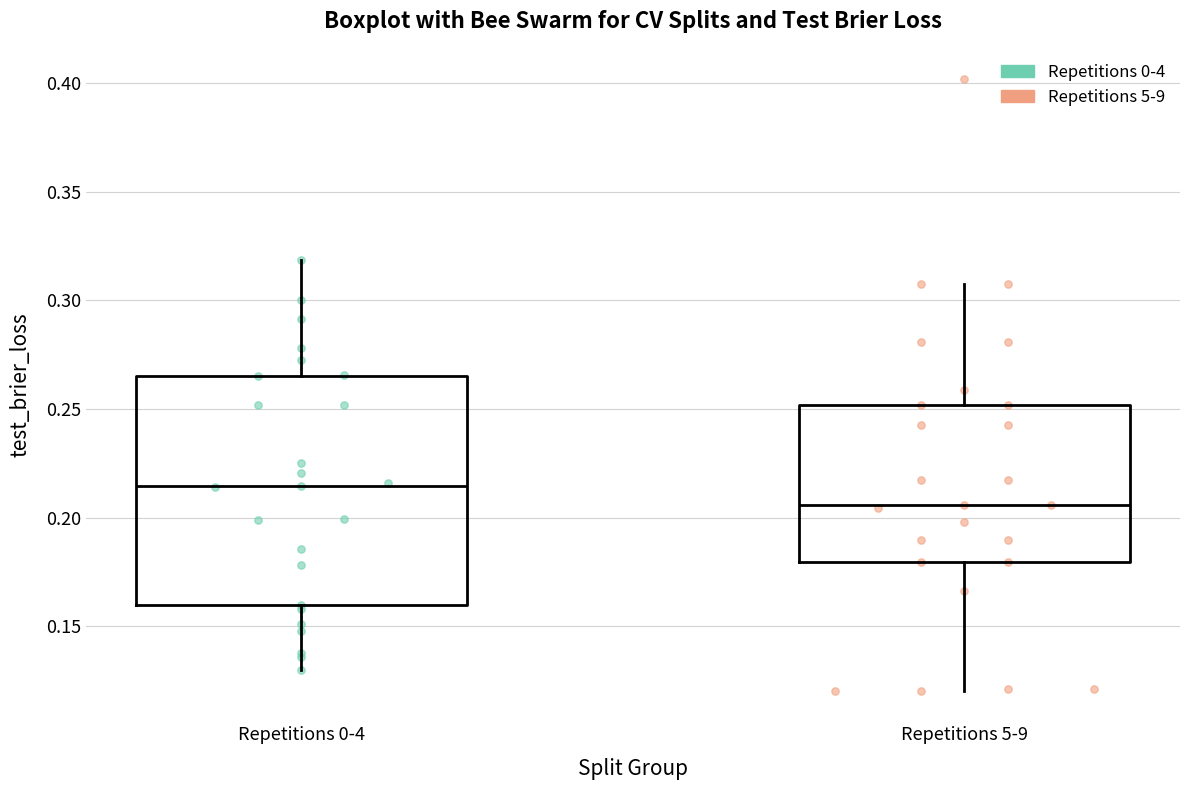

Which box is the tallest, from its lower edge to its upper edge?

Repetitions 0-4